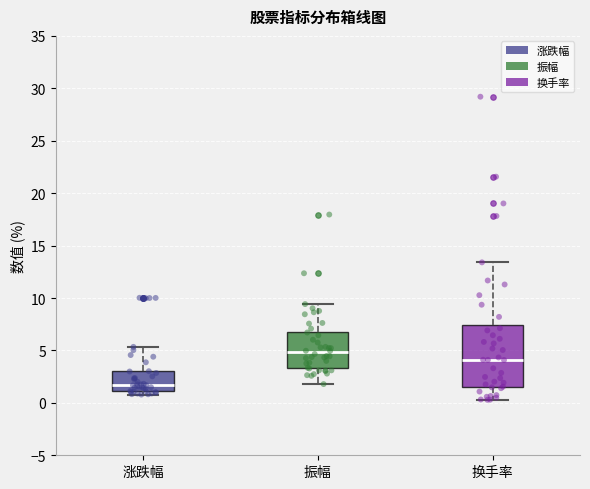

Comparing the boxes themselves (not the whiskers), which one is the tallest?

换手率